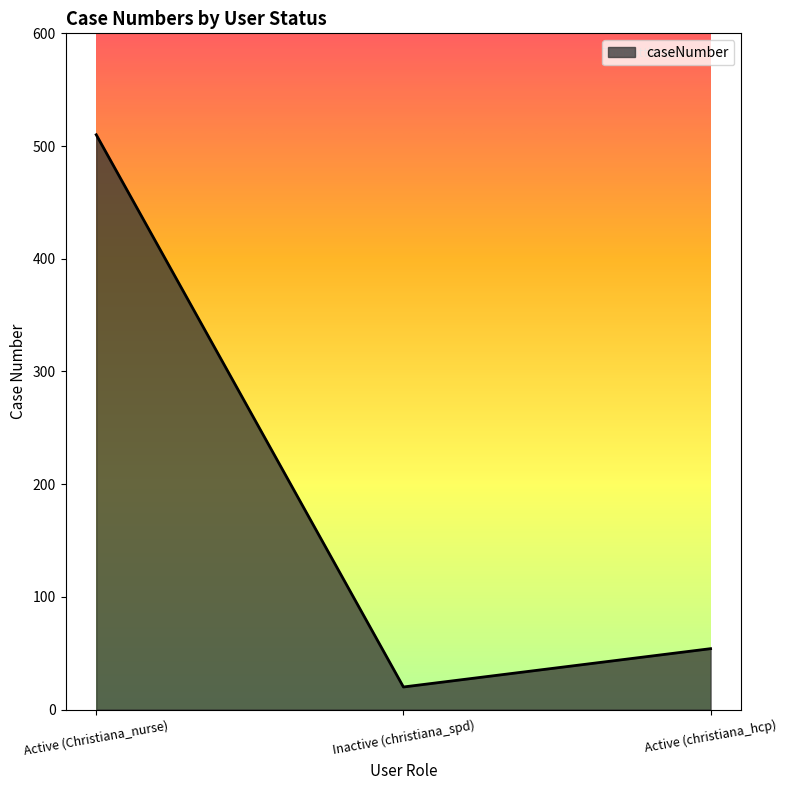

At which category does the chart reach its minimum across all series?

Inactive (christiana_spd)